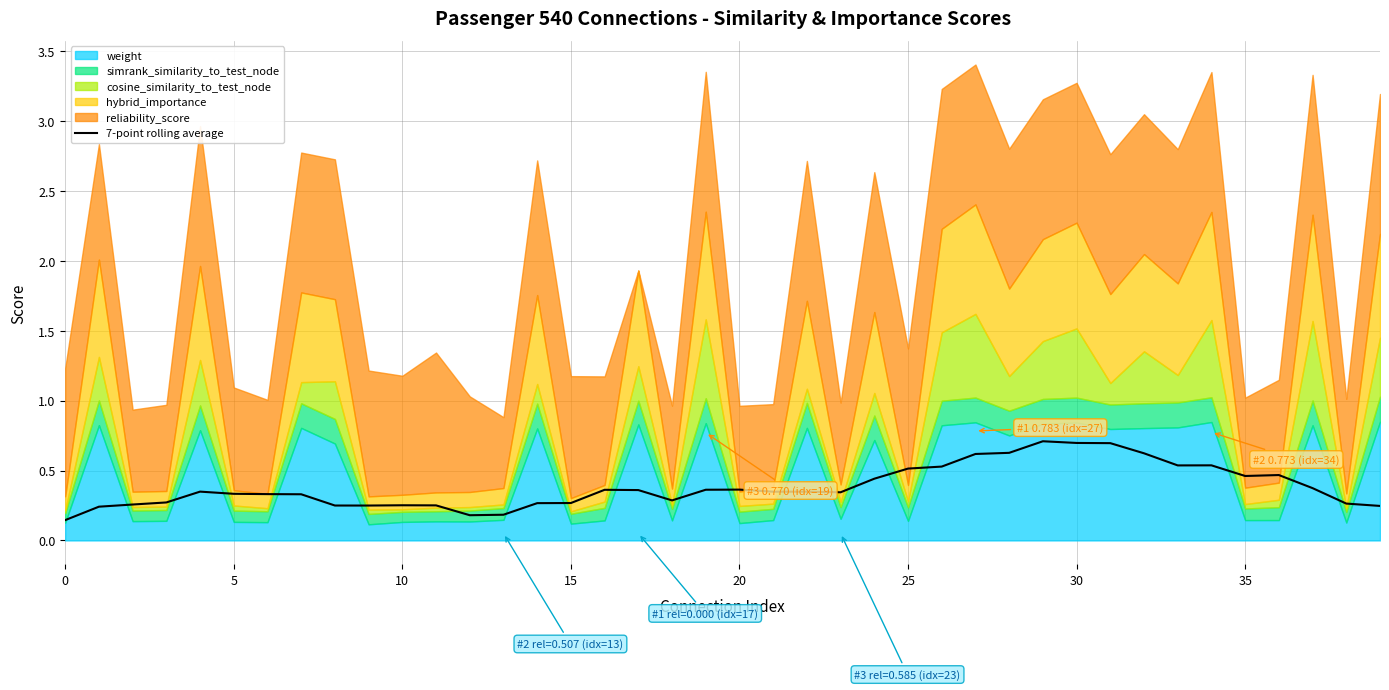

What is the approximate value at 24?

0.4